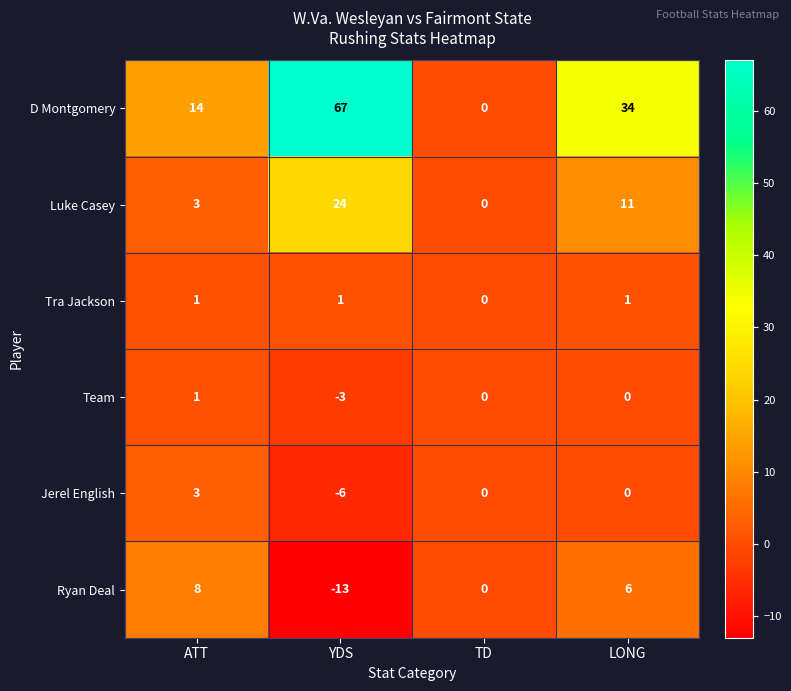

What is the difference between the maximum and minimum values in the Team series?

4